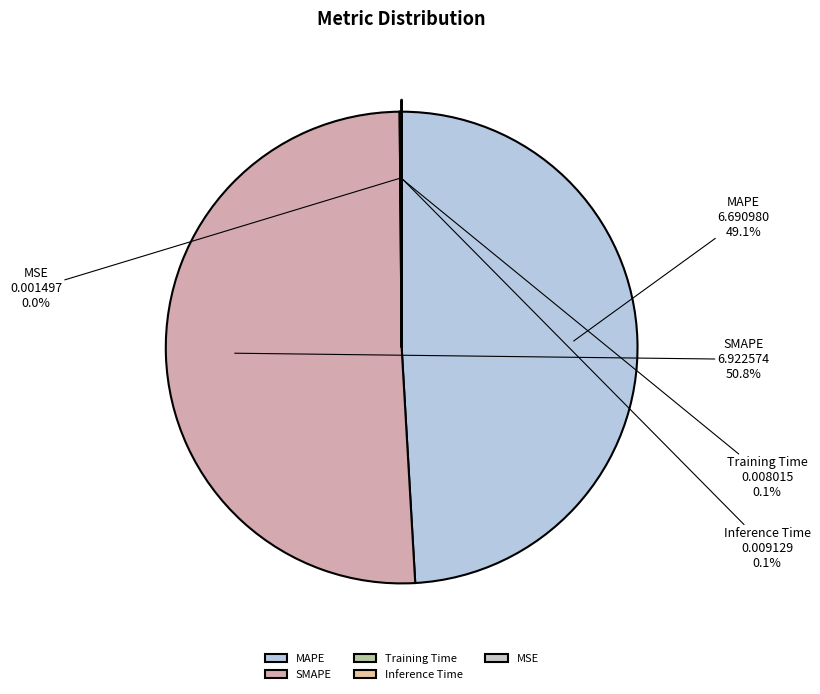

What is the majority slice?

SMAPE